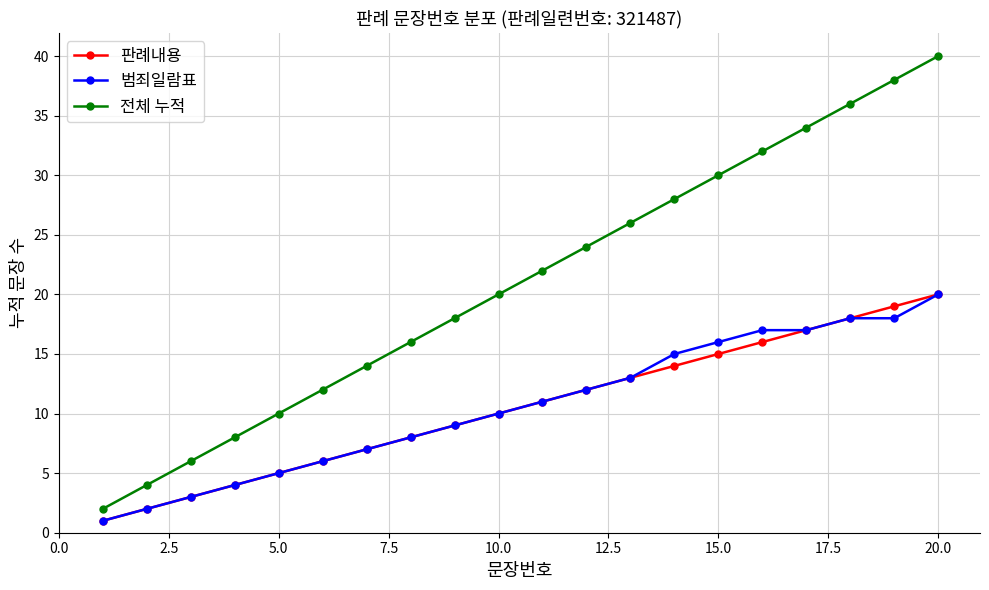

True or false: 판례내용 and 전체 누적 cross at least once.

False